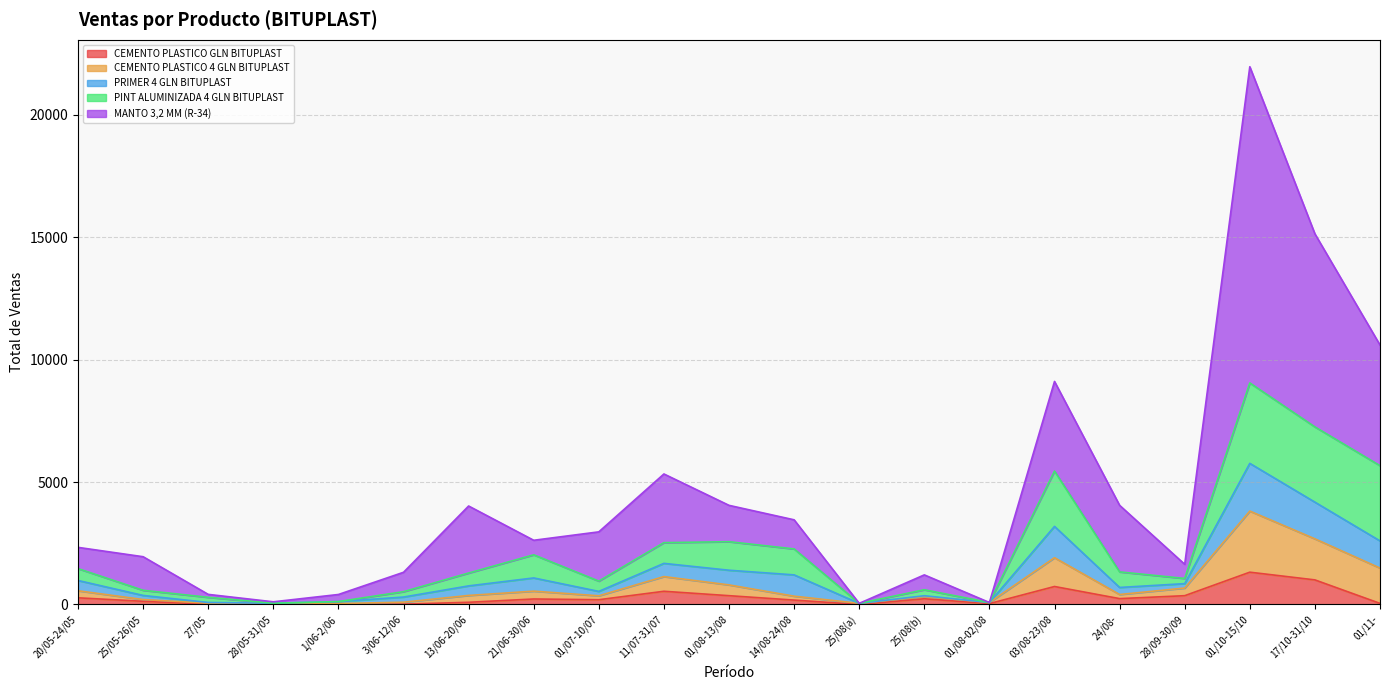

True or false: CEMENTO PLASTICO 4 GLN BITUPLAST and PRIMER 4 GLN BITUPLAST intersect in this chart.

False